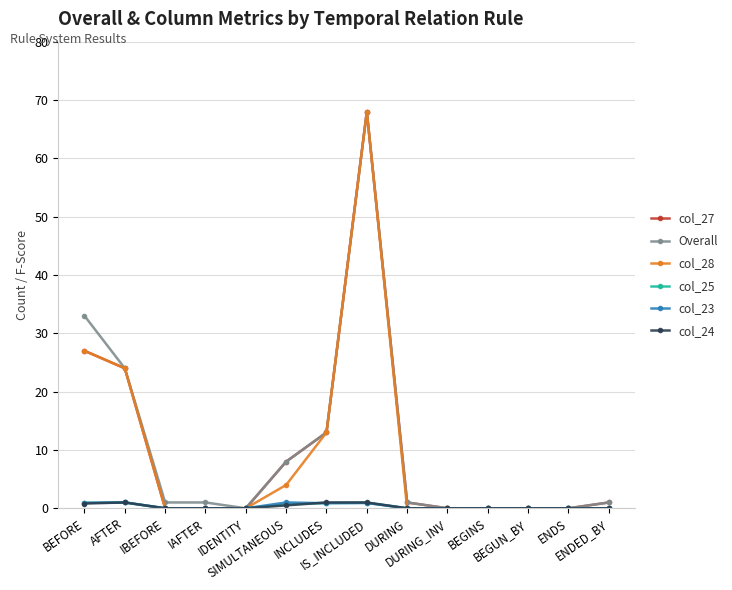

What is the difference between the second highest and second lowest values in the col_28 series?

27.0